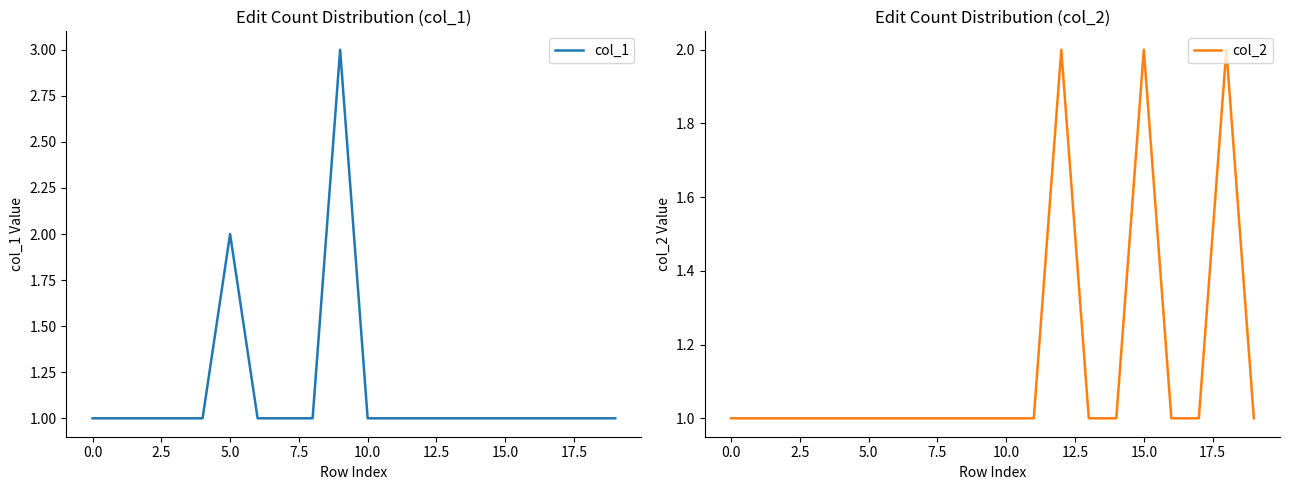

True or false: col_1 and col_2 intersect in this chart.

False